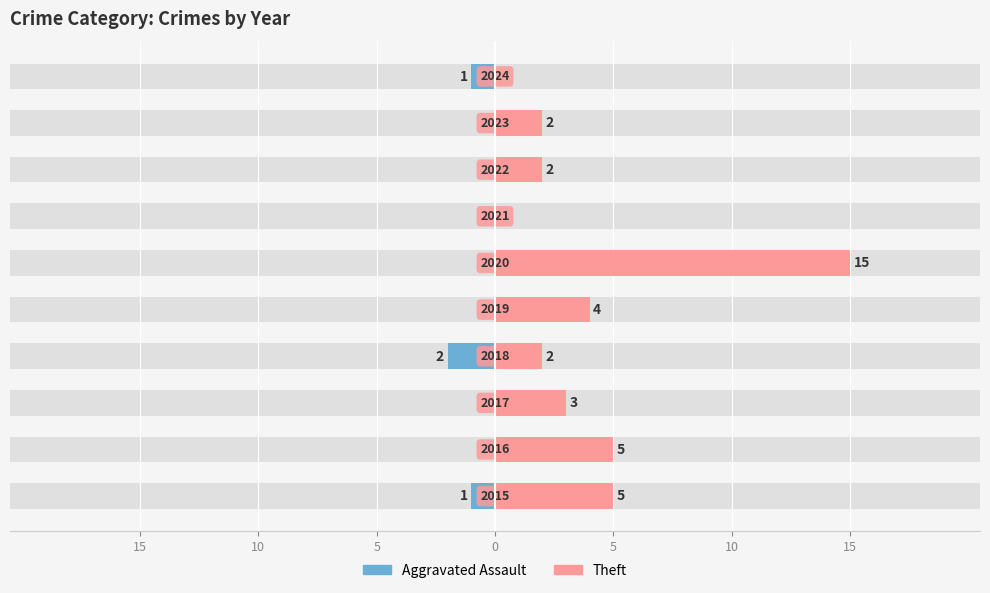

What is the highest value of the Theft series?

15